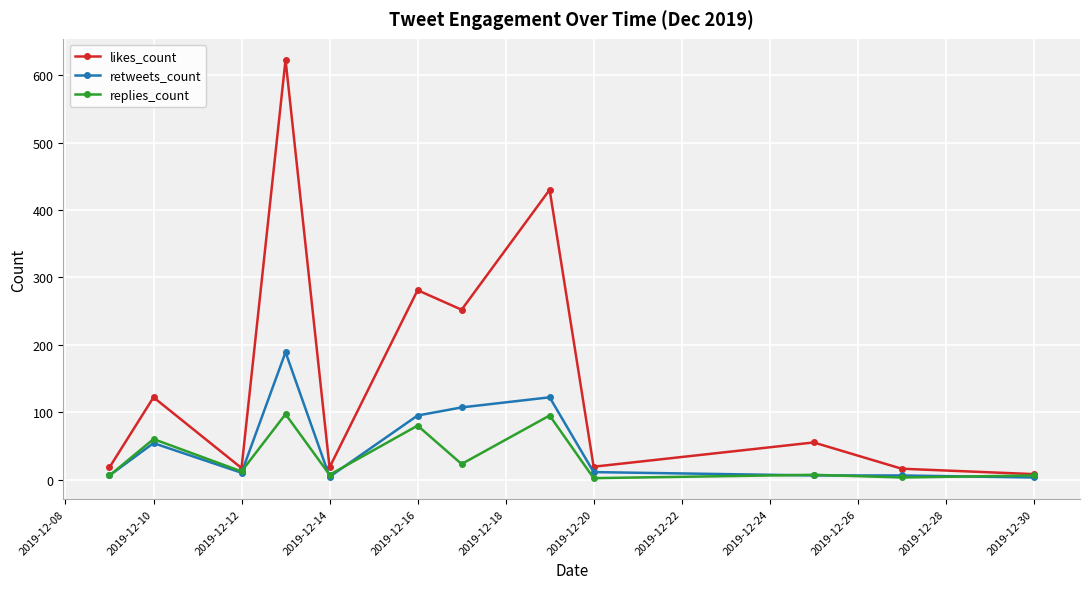

What is the greatest value displayed?

623